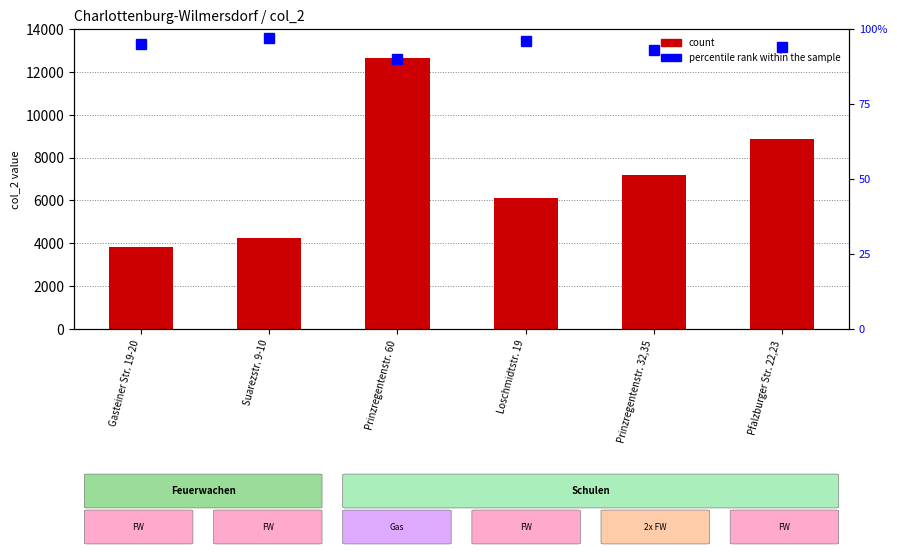

What is the highest value of the percentile rank within the sample series?

97